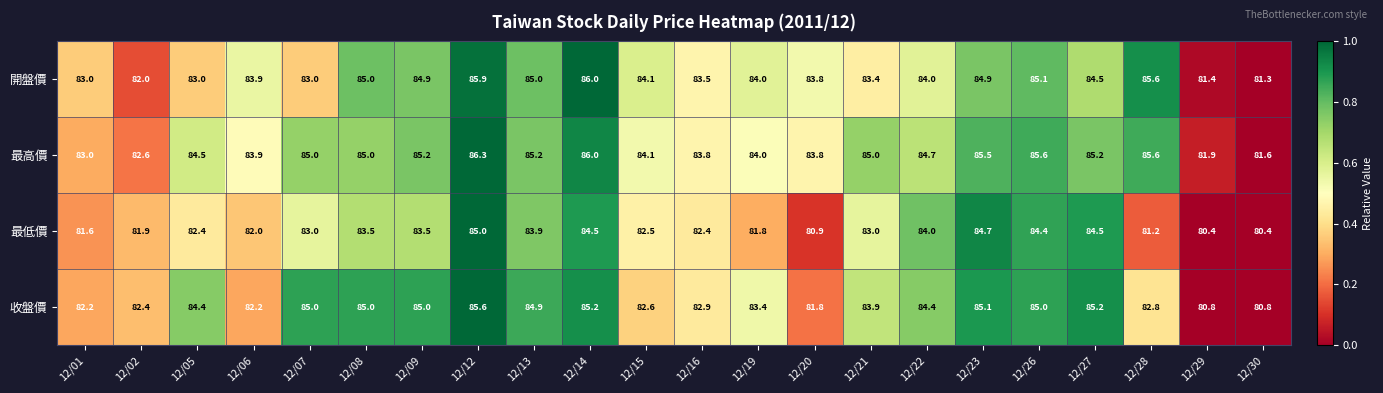

What is the maximum value shown in the chart?

86.3